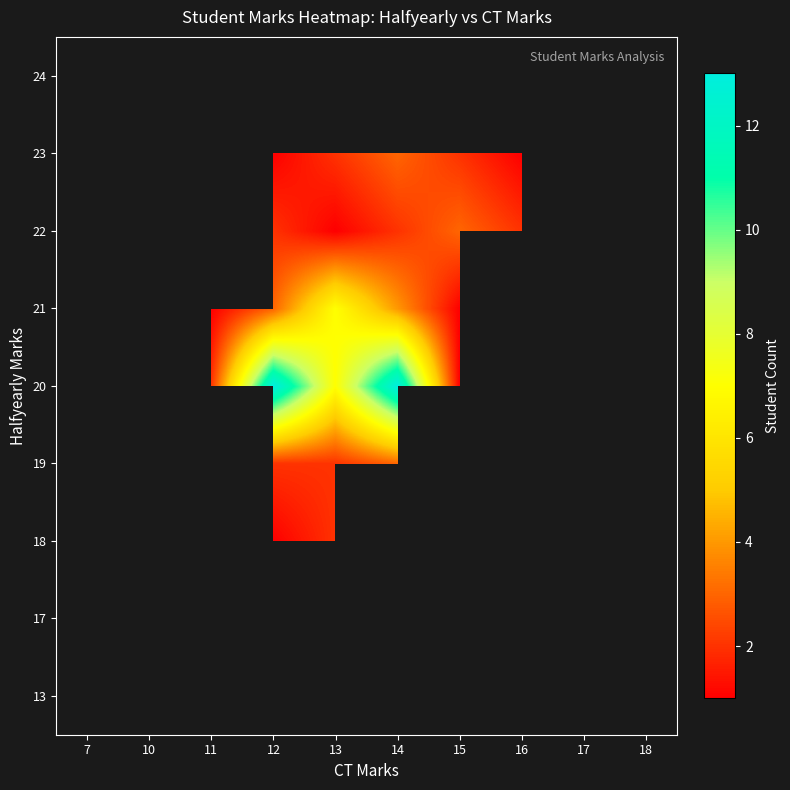

How many distinct data groups are displayed?

9